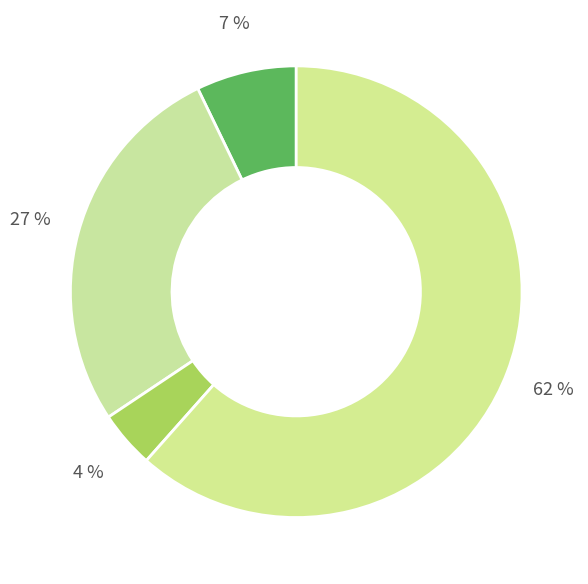

Count the number of slices in the pie.

4